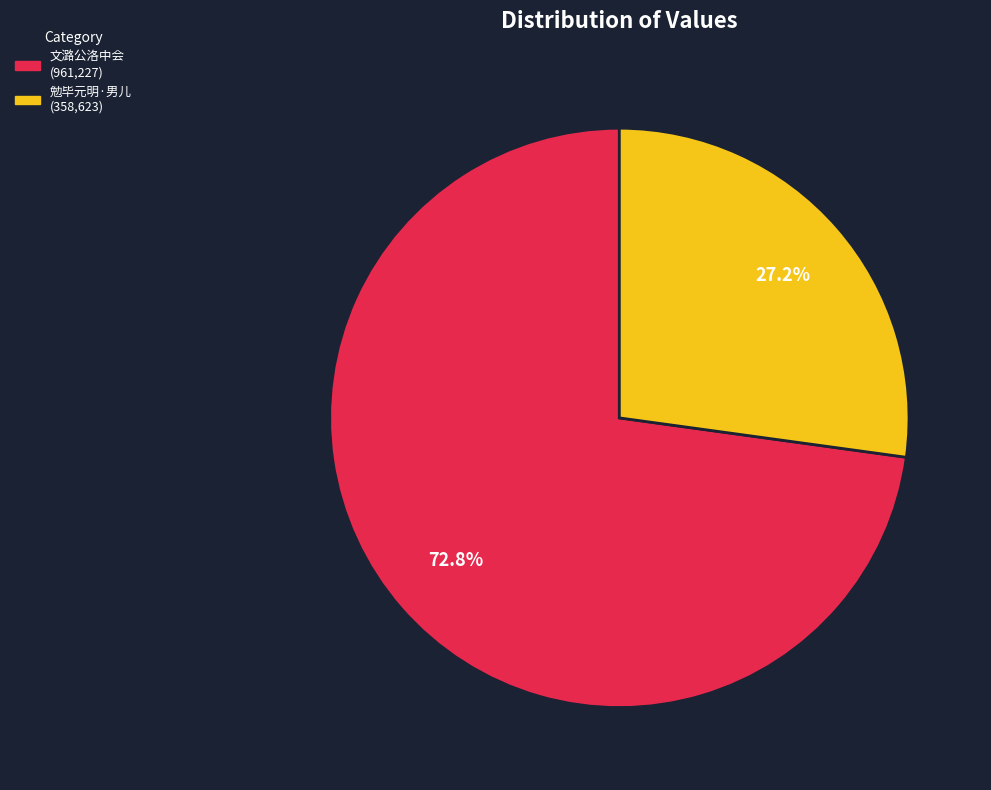

What is the ratio of the value at 勉毕元明·男儿 (358,623) to the value at 文潞公洛中会 (961,227)?

0.4